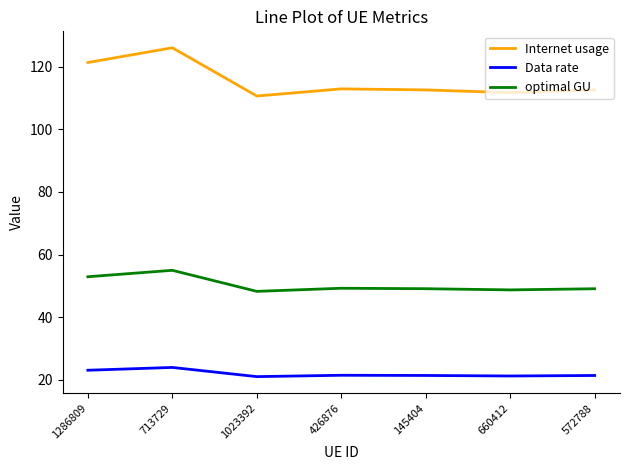

Which category has the highest value across all series?

713729